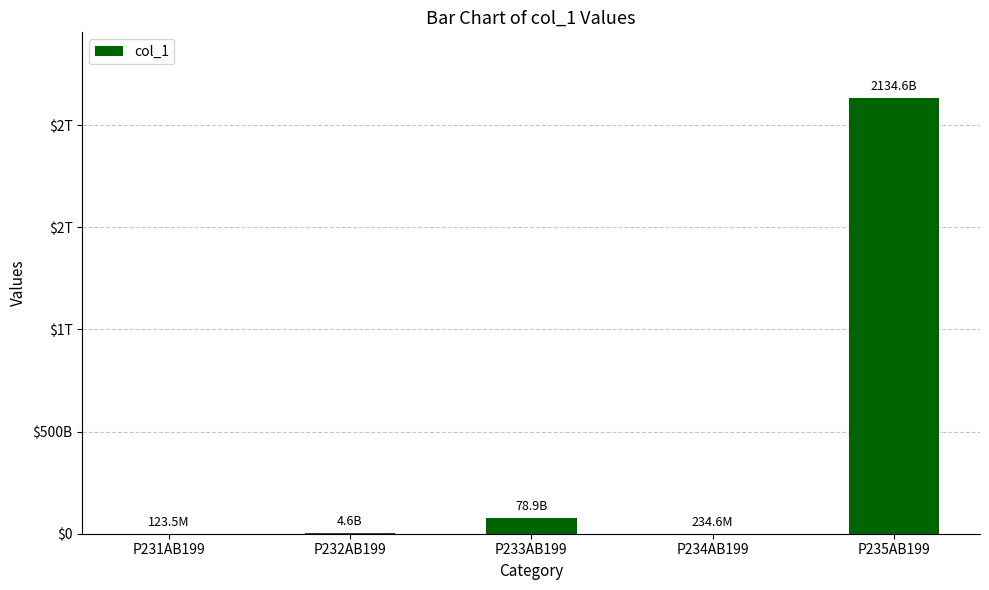

Reading left to right, list all the values displayed in this chart.

Р231АВ199=123456789	Р232АВ199=4567890654	Р233АВ199=78902345678	Р234АВ199=234567456	Р235АВ199=2134567856789